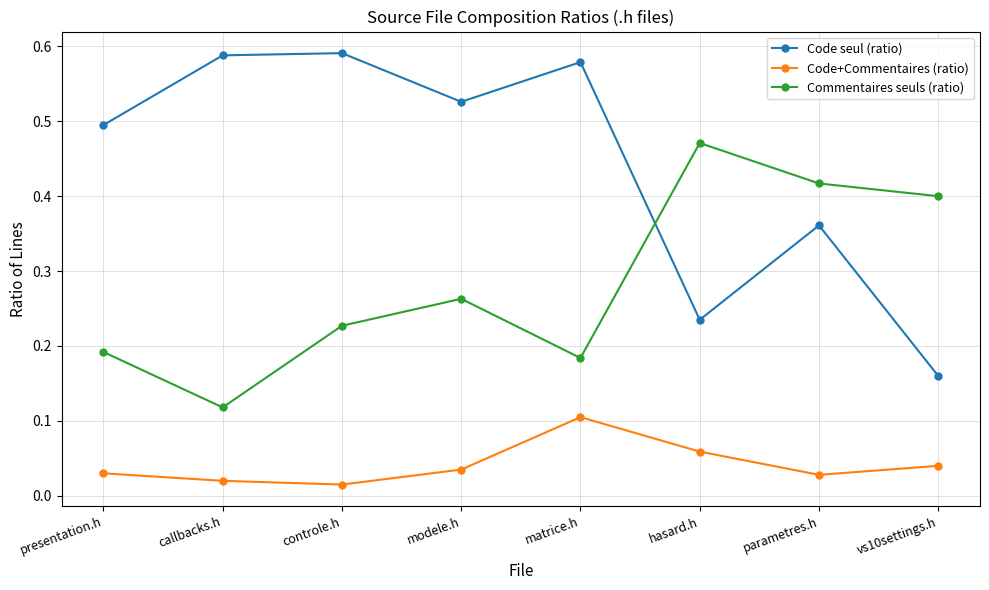

Which series changed the most between presentation.h and controle.h?

Code seul (ratio)